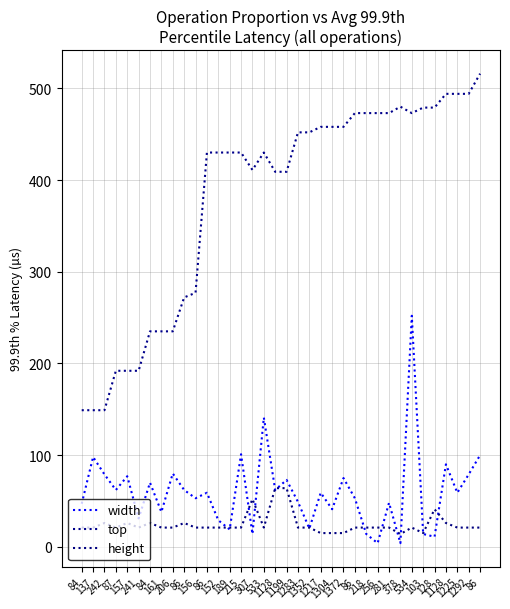

Reading left to right, list all the values displayed in this chart.

width: 47	98	79	62	77	31	70	38	80	62	53	59	29	19	101	14	141	62	73	49	20	59	41	75	53	14	4	48	4	252	14	11	90	59	79	100
top: 149	149	149	192	192	192	235	235	235	272	277	430	430	430	430	411	430	409	409	452	452	458	458	458	473	473	473	473	480	473	479	479	494	494	494	516
height: 21	21	26	21	26	21	26	21	21	26	21	21	21	21	21	52	21	64	64	21	21	15	15	15	21	21	21	21	14	21	15	41	26	21	21	21